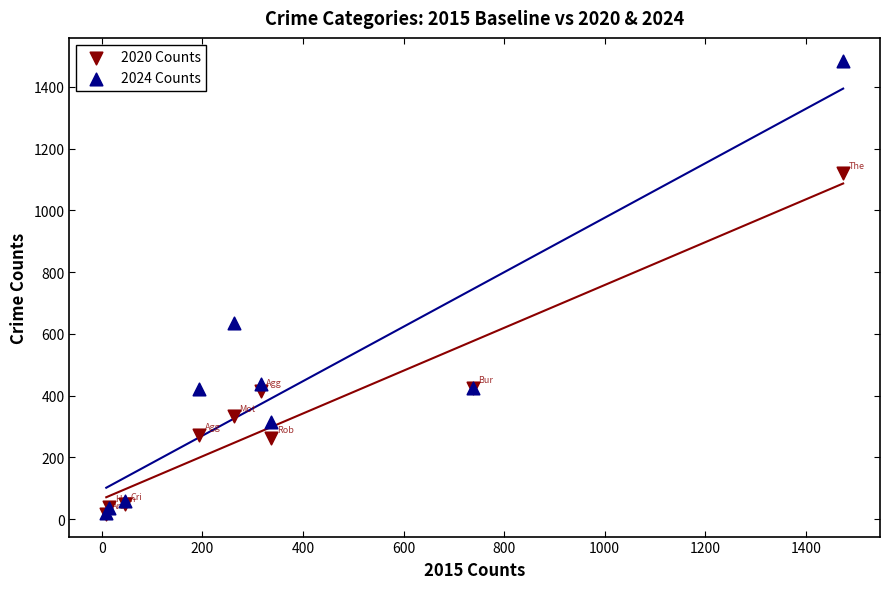

Across all series, what Y value is closest to 751?

635